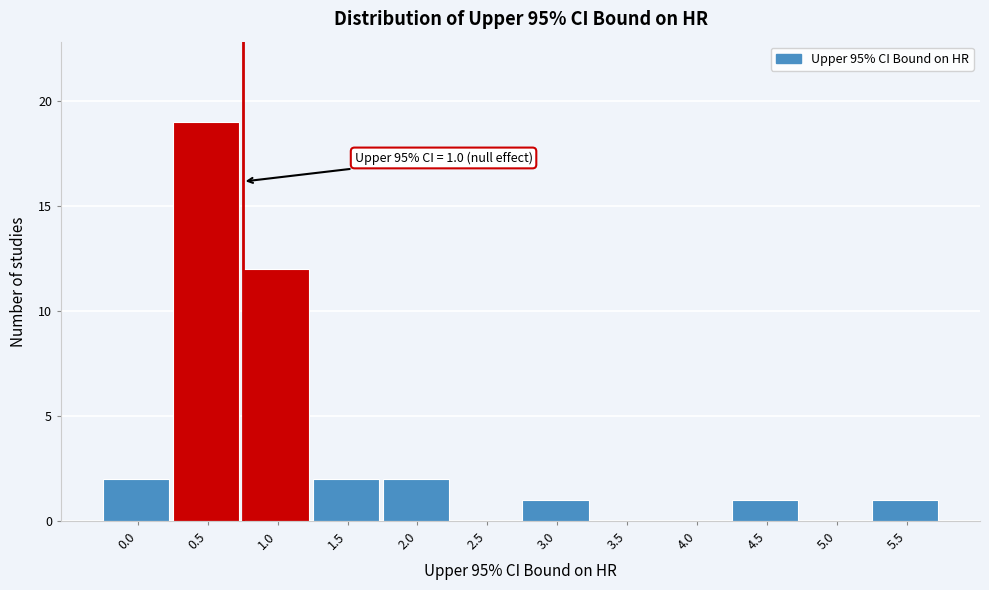

Reading left to right, extract all data points from this chart.

0.0=2	0.5=19	1.0=12	1.5=2	2.0=2	2.5=0	3.0=1	3.5=0	4.0=0	4.5=1	5.0=0	5.5=1